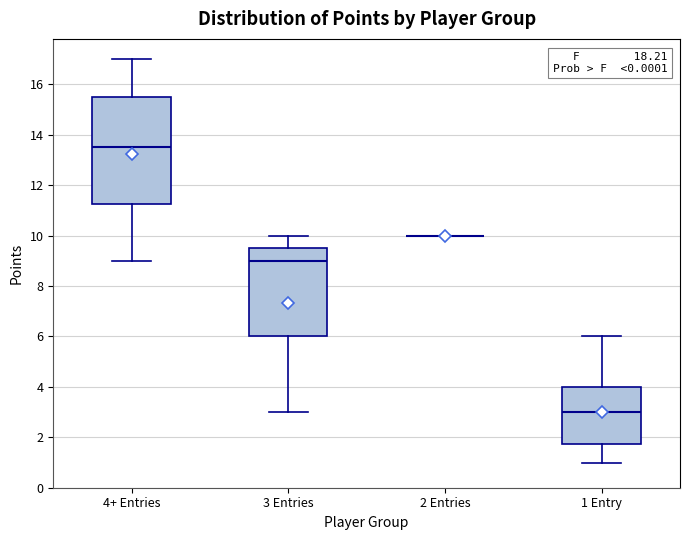

Reading left to right, transcribe this box plot: for each box, give where its median line is, the range the box spans, and where its two whiskers end, as read against the y-axis. The values are not printed on the chart, so give them approximately, as read against the axis.

4+ Entries: median 13.6, box 11.2 to 15.6, whiskers 9.0 to 17.0
3 Entries: median 9.0, box 6.0 to 9.6, whiskers 3.0 to 10.0
2 Entries: box collapsed to a line at 10.0, whiskers 10.0 to 10.0
1 Entry: median 3.0, box 1.8 to 4.0, whiskers 1.0 to 6.0